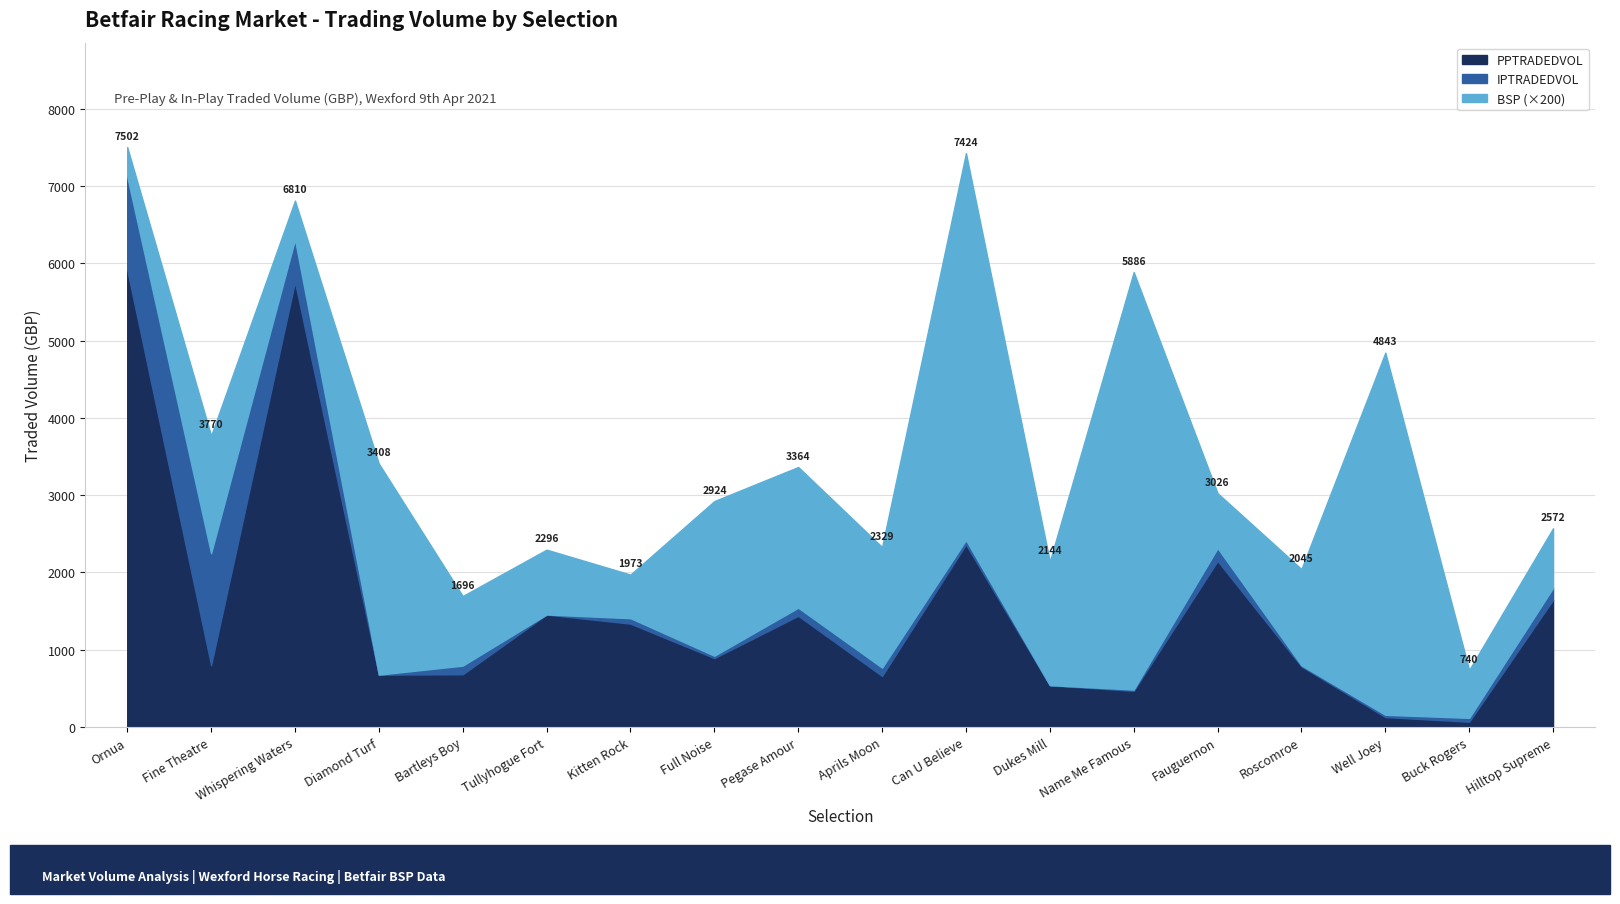

What is the highest value of the PPTRADEDVOL series?

5915.3